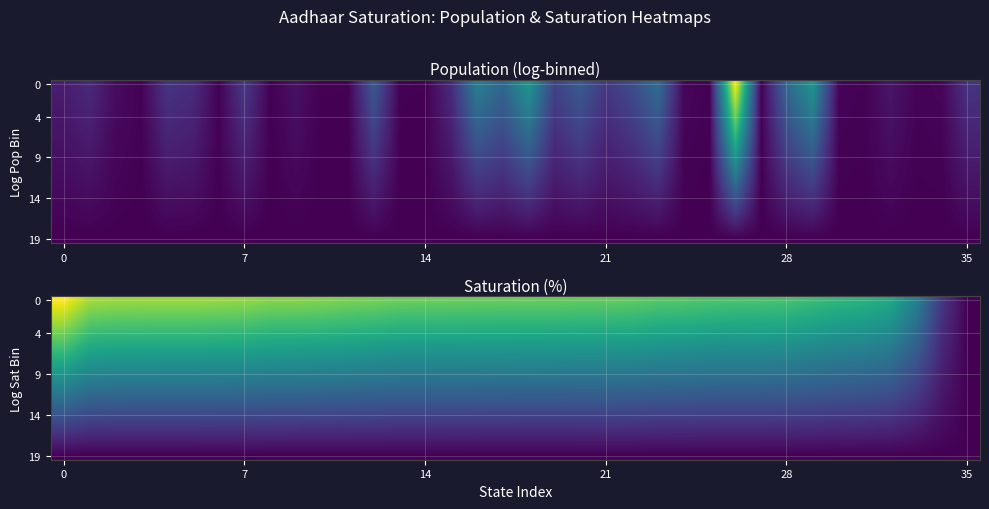

At how many categories does at least one series exceed 0?

35